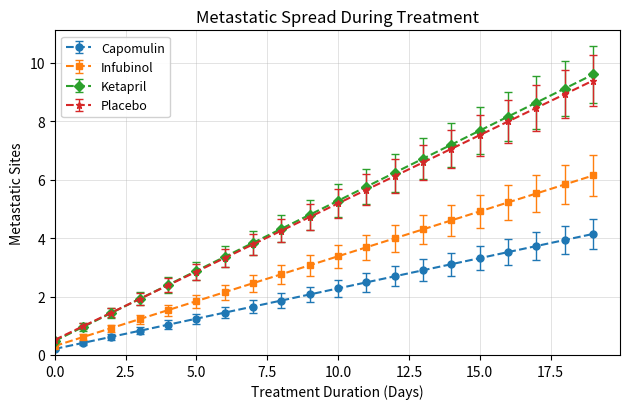

True or false: Ketapril has more than 2 interior local peaks.

False